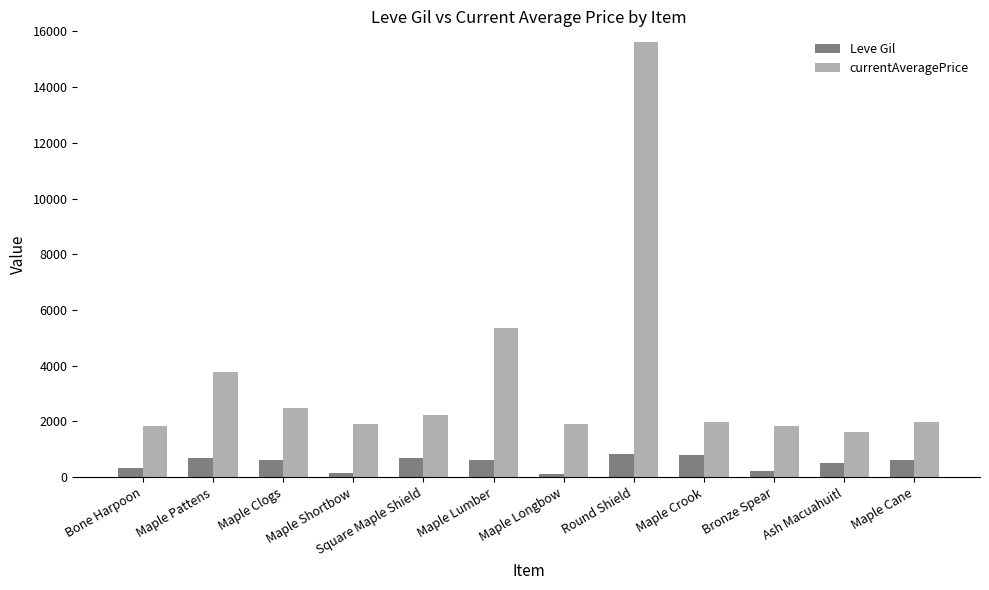

At how many categories does at least one series exceed 278?

12